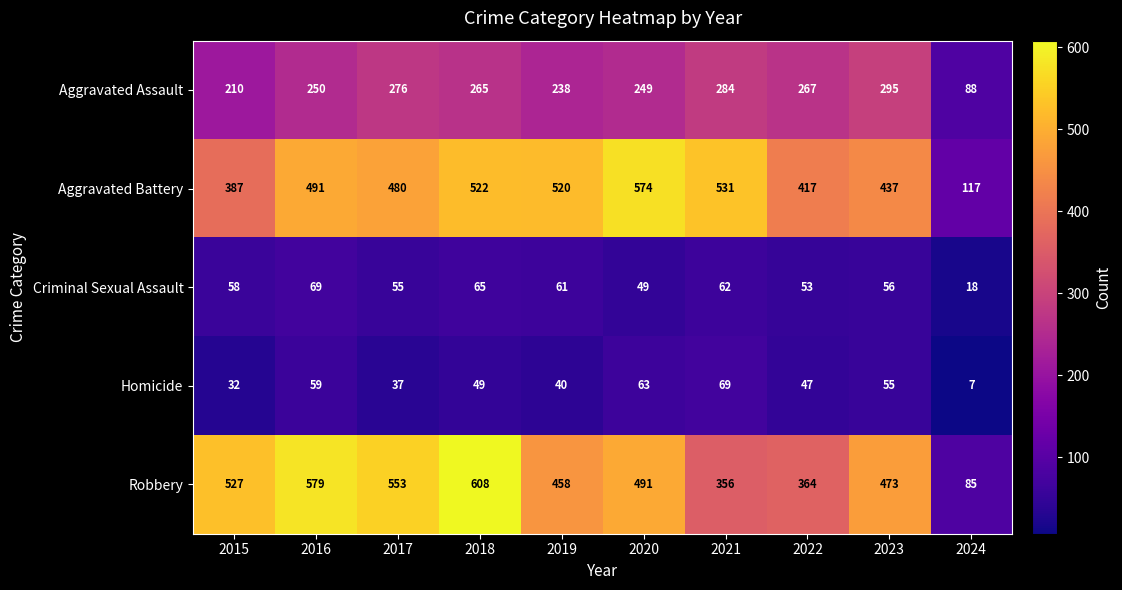

True or false: Aggravated Battery has a value of 417 at 2022.

True